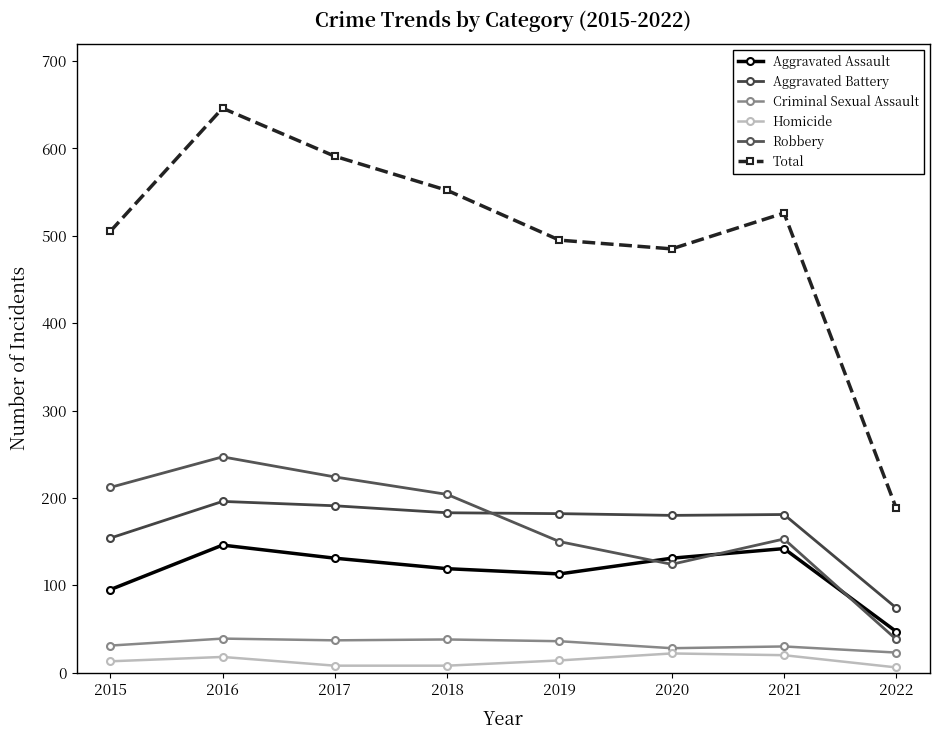

What is the approximate value of Total at 2016, to the nearest 50?

650